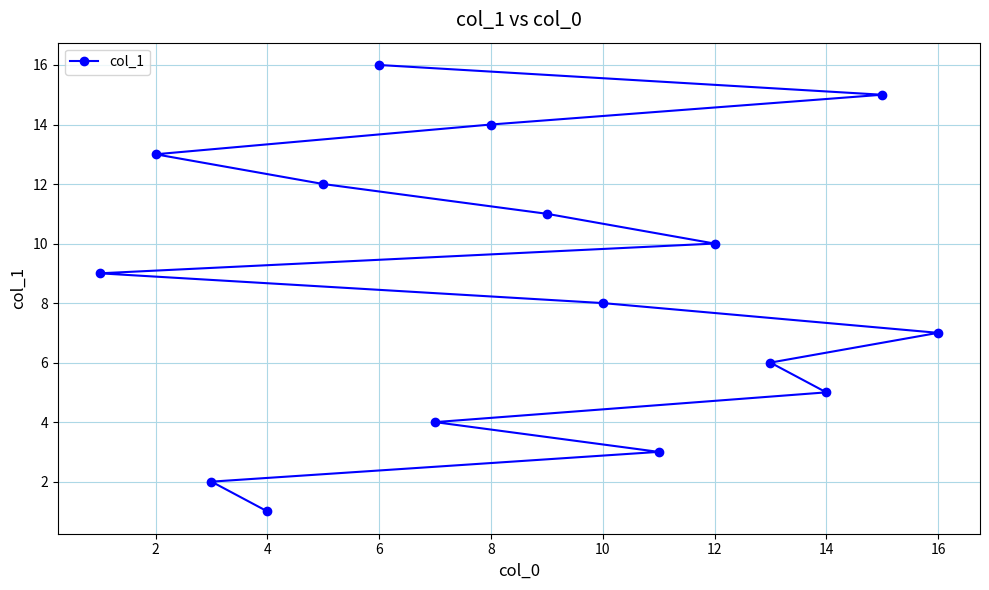

What value does the data have at 4?

1